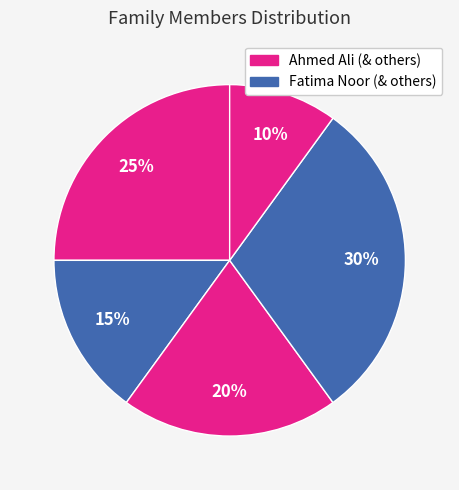

How many segments does this pie chart have?

5